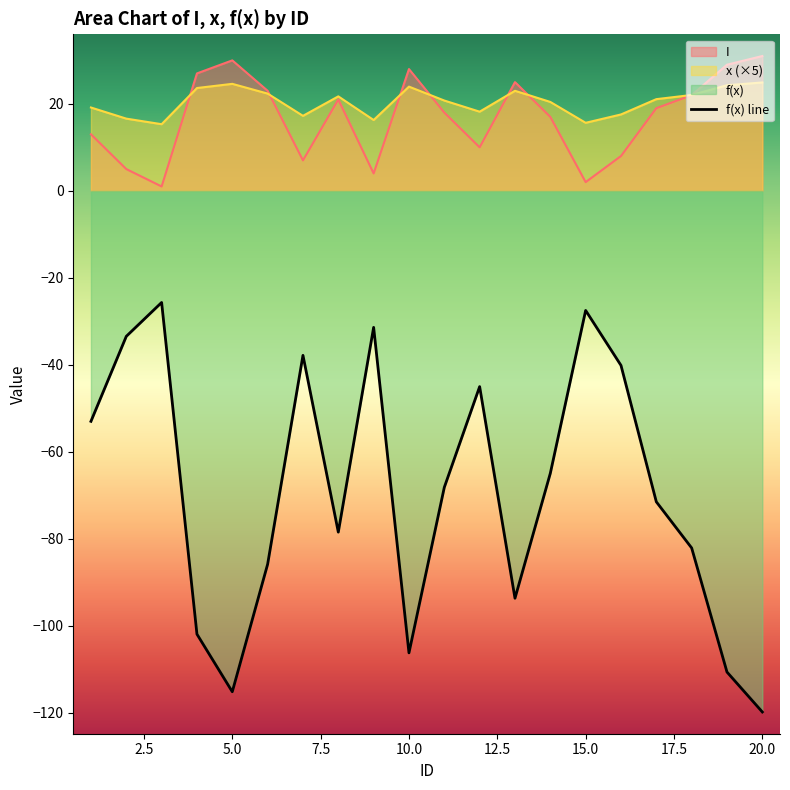

True or false: x (×5) and f(x) line cross at least once.

False